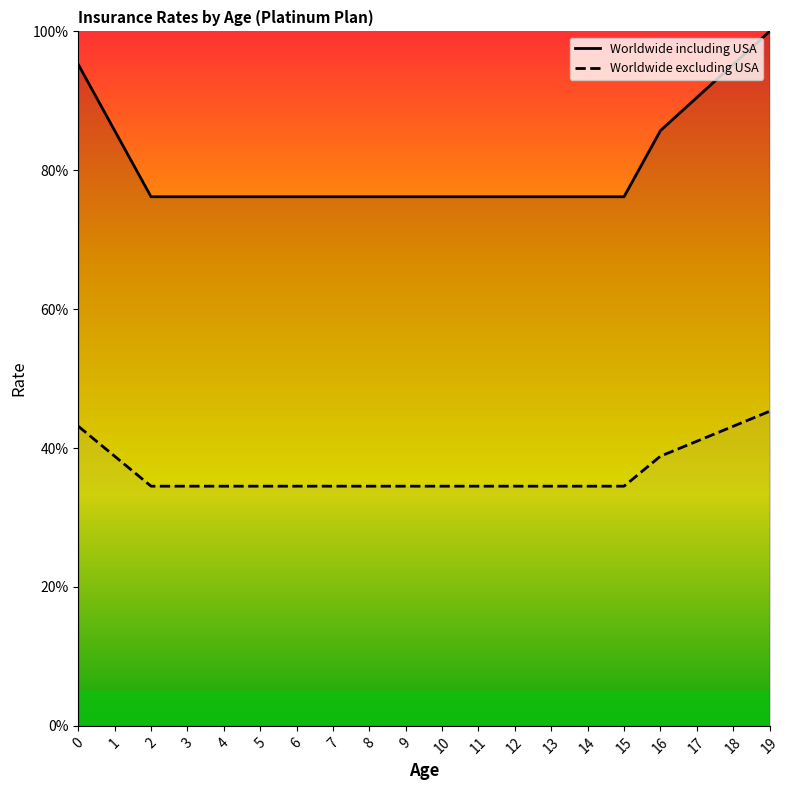

What are all the series names shown in the legend?

Worldwide including USA, Worldwide excluding USA